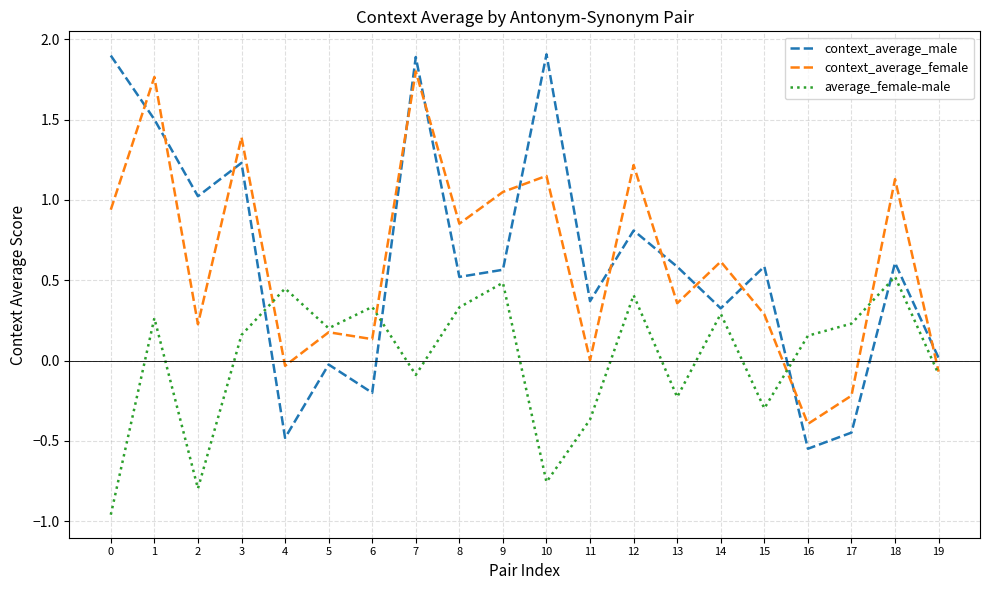

Is the value of context_average_male at 4 greater than the value of context_average_female at 13?

No